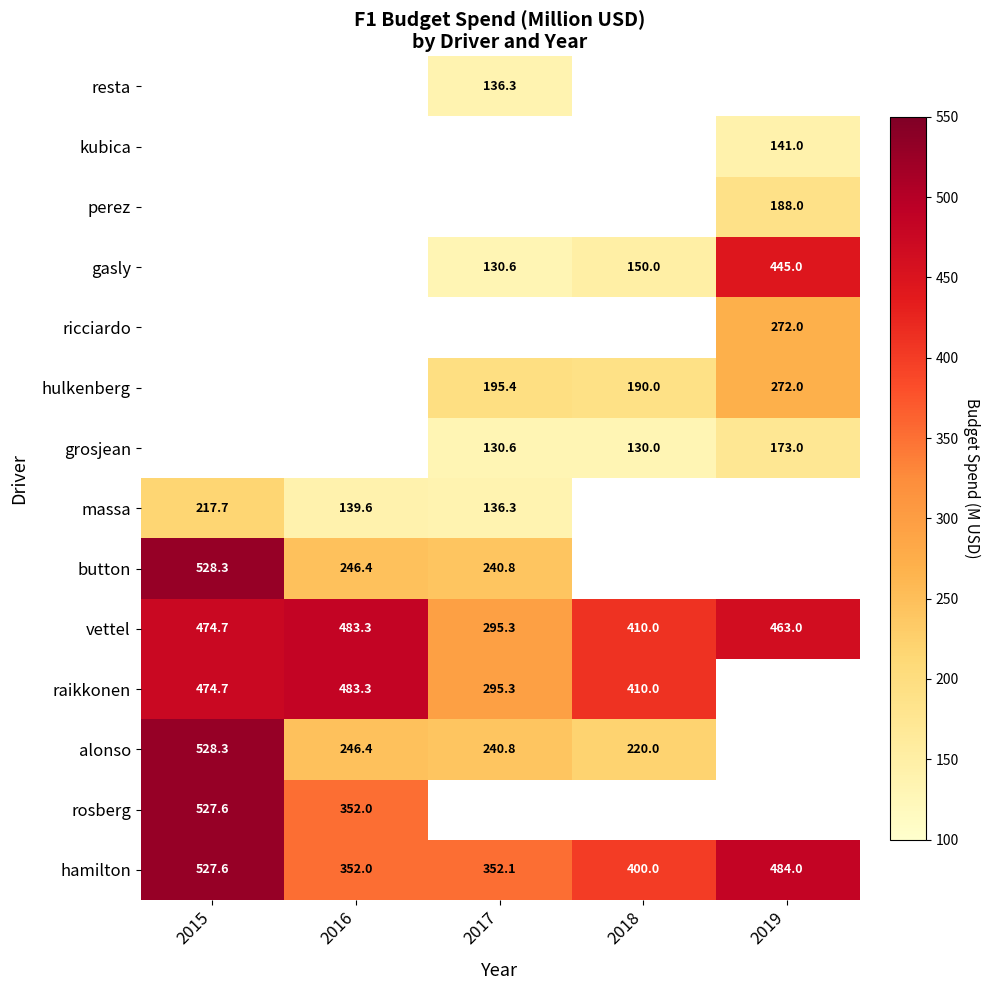

Which category has the highest value in the vettel series?

2016